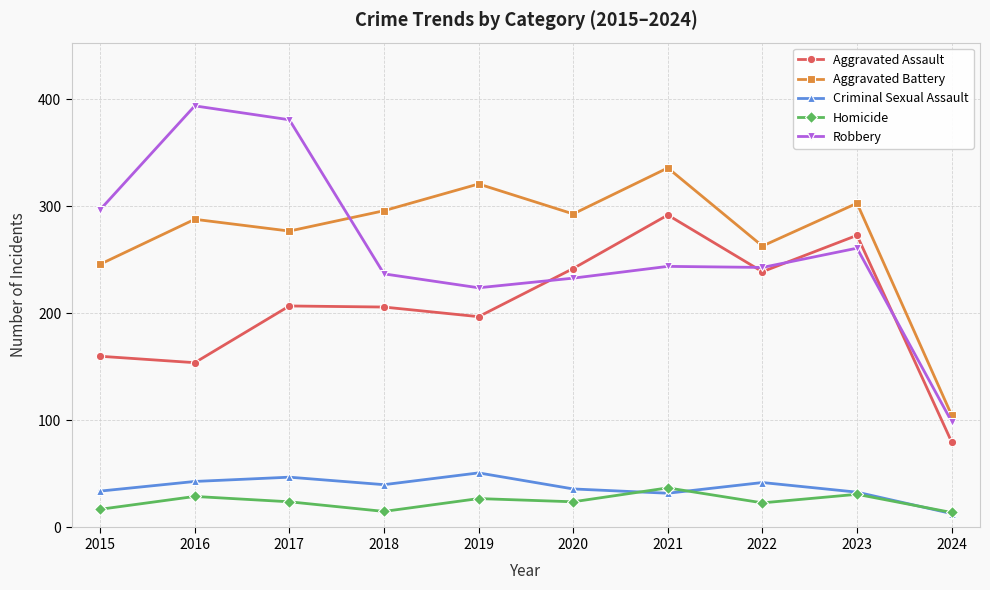

True or false: Aggravated Battery and Aggravated Assault intersect in this chart.

False